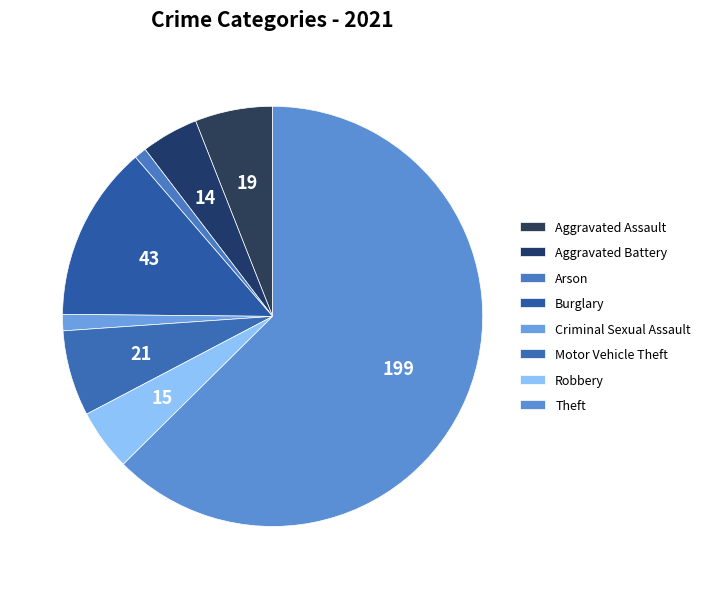

Which category has the biggest portion of the pie?

Theft